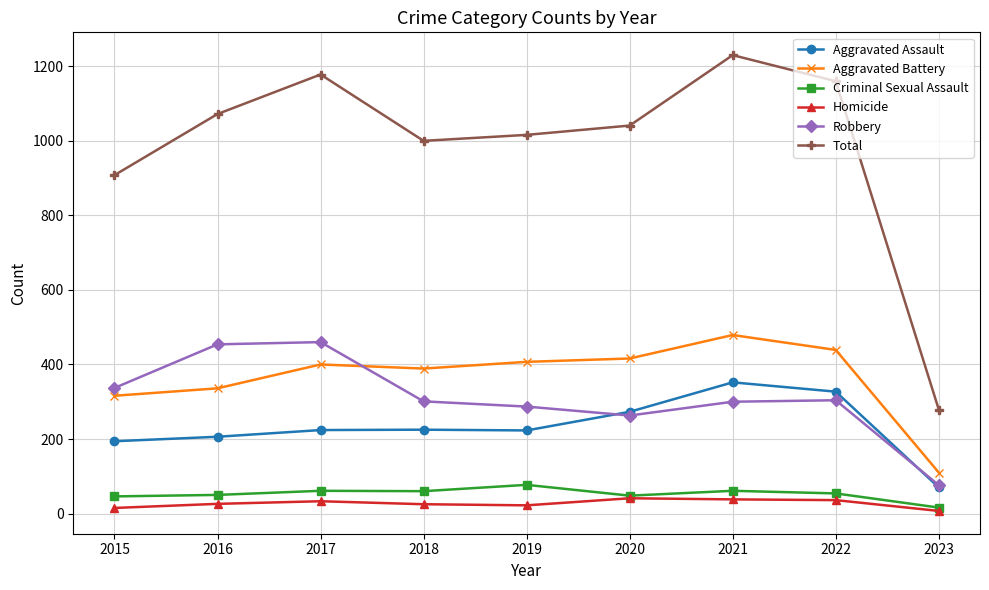

What is the value of the Homicide point at the 5th from the left?

22